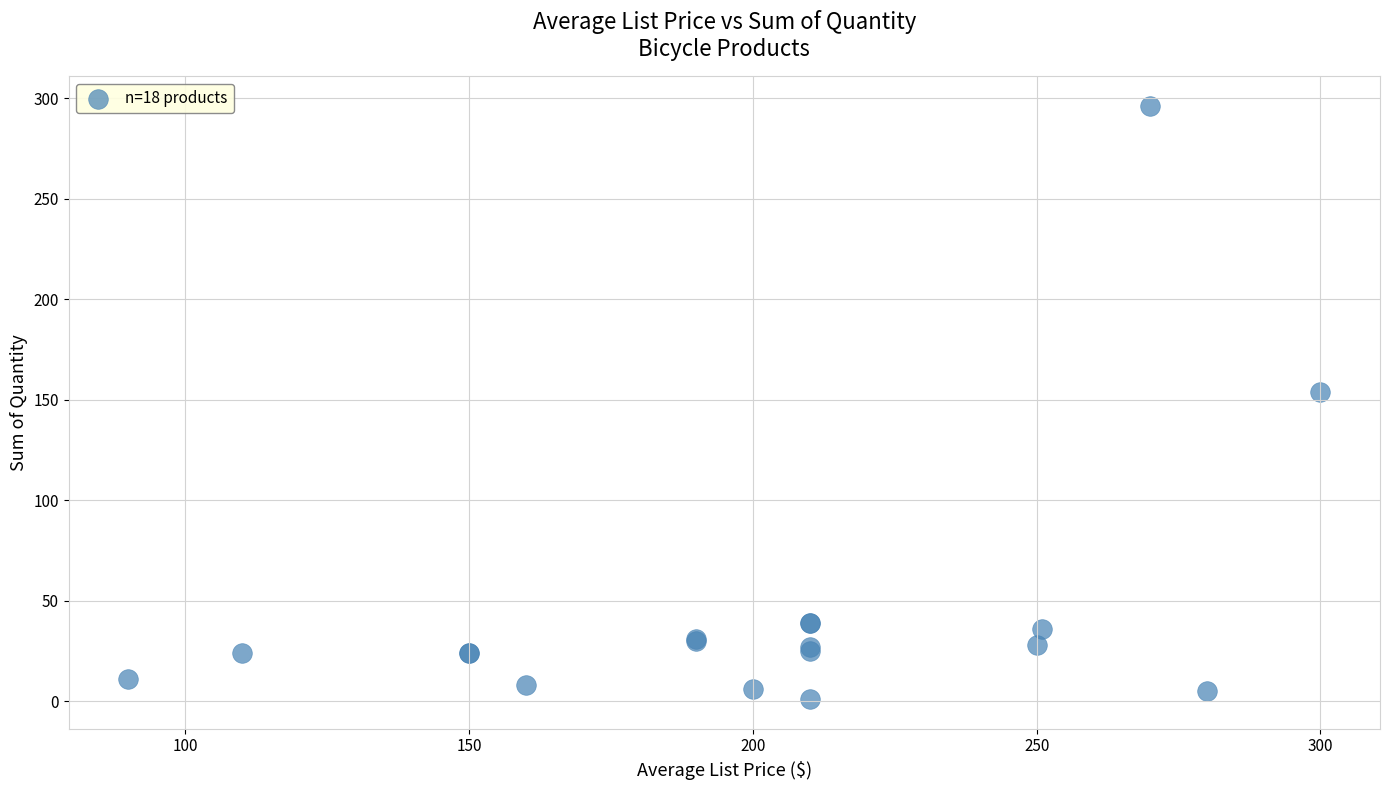

What Y value in the scatter plot is closest to 148?

154